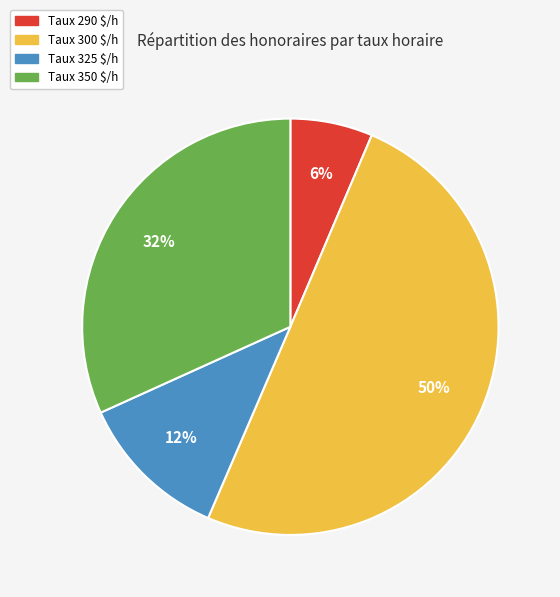

How many slices are in this pie chart?

4